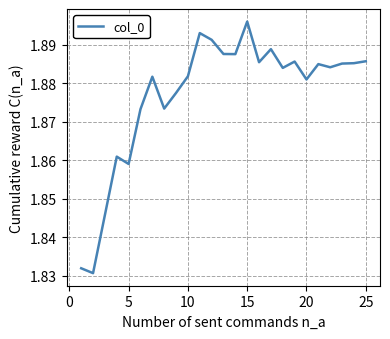

Which label corresponds to the largest value in the chart?

15